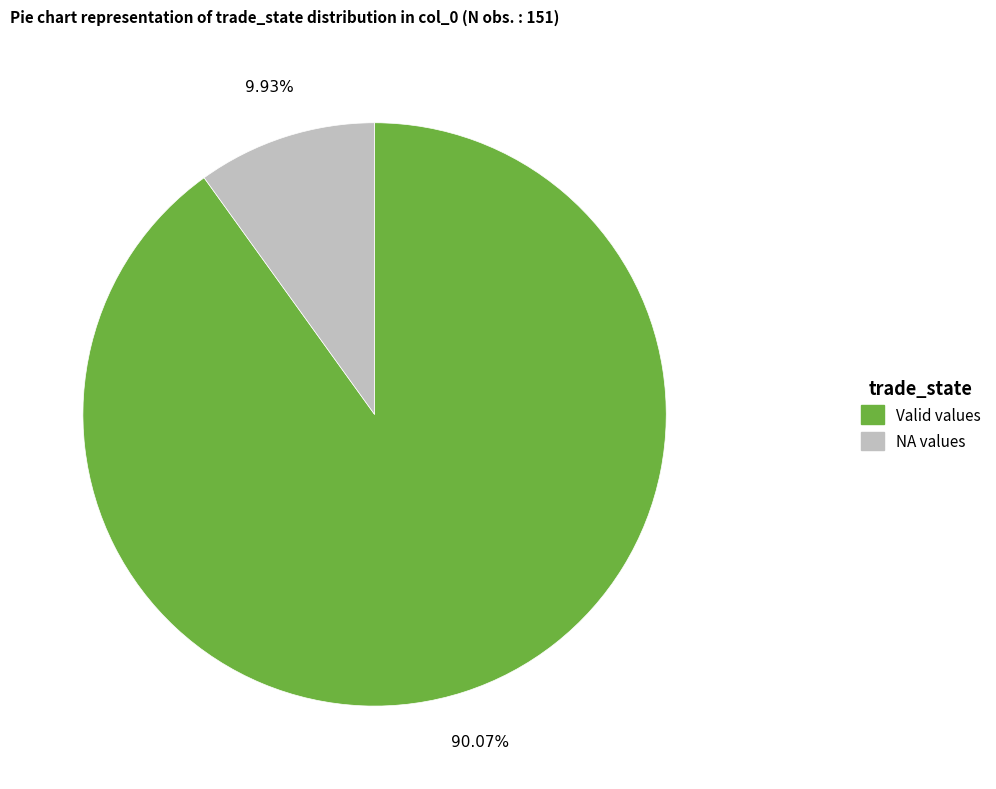

Is there any slice that represents more than half of the pie?

Yes